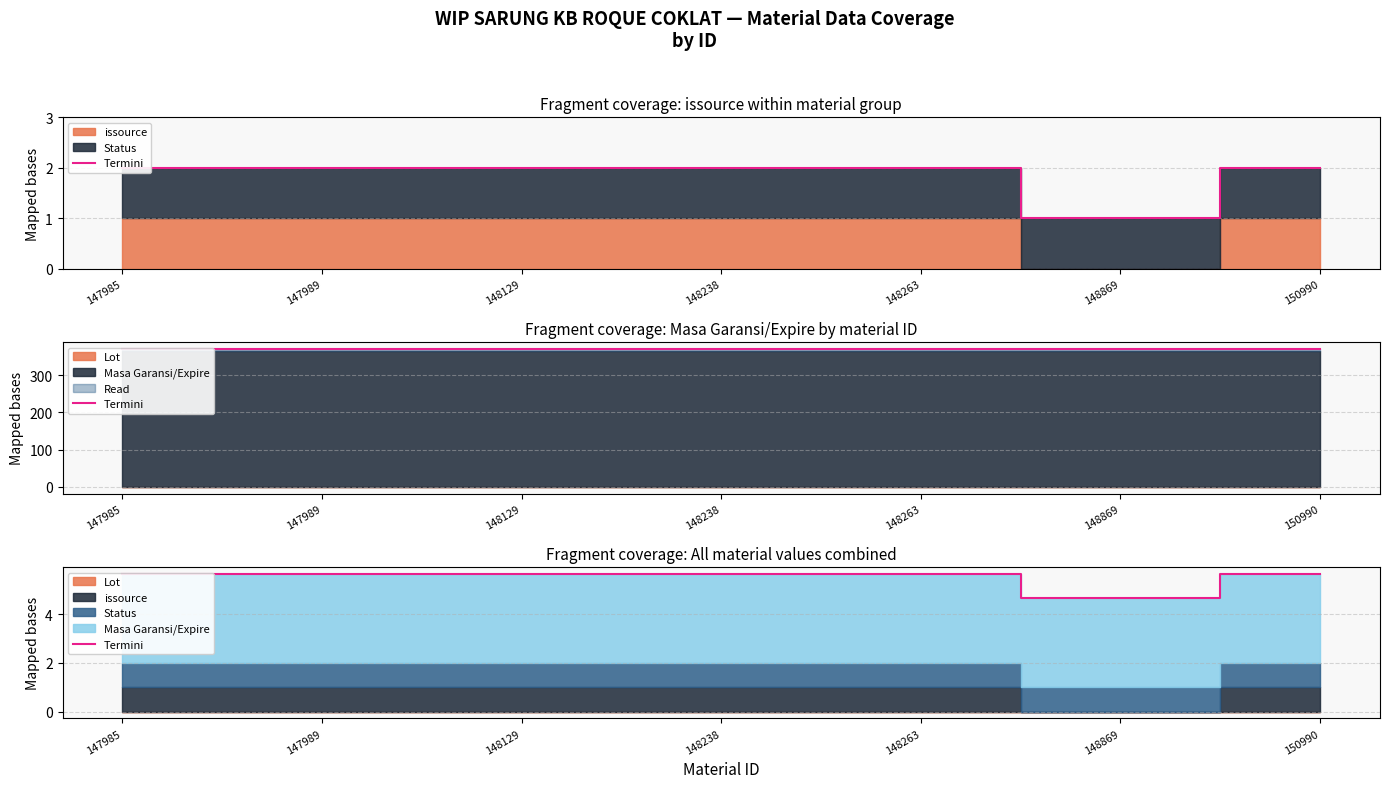

What is the value of the 1st point from the left?

5.7